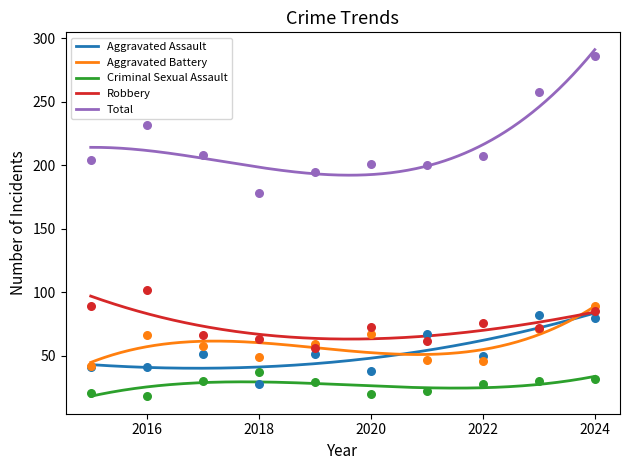

What are all the series names shown in the legend?

Aggravated Assault, Aggravated Battery, Criminal Sexual Assault, Robbery, Total